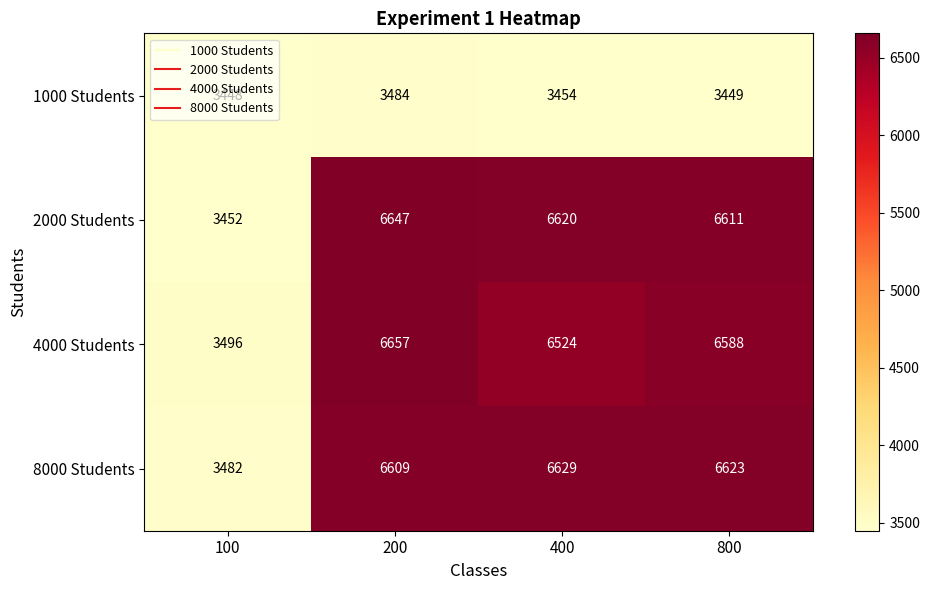

At which label is 8000 Students closest to 5055?

200